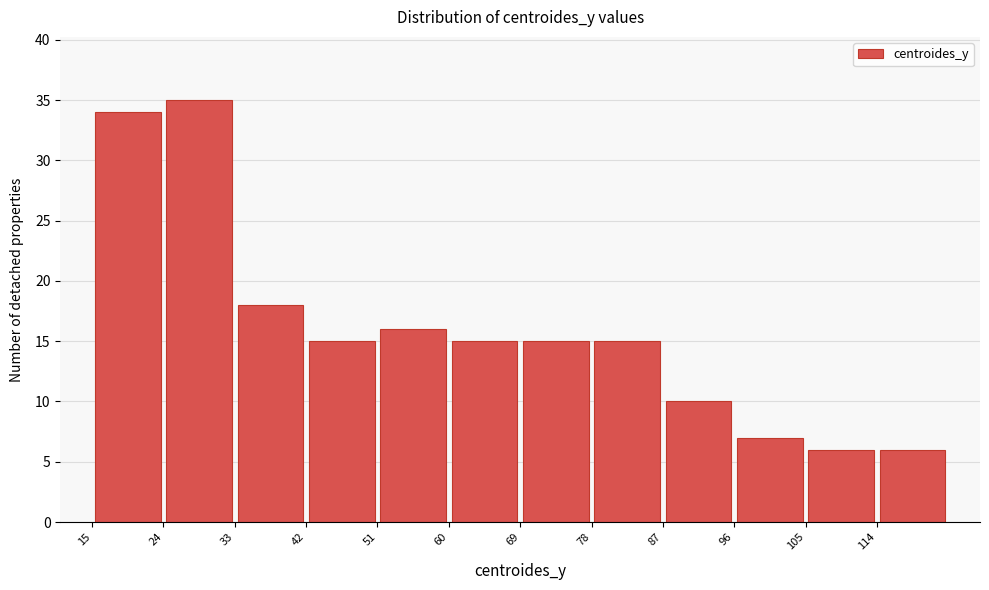

Reading left to right, list every bar in this chart as the range it spans on the x-axis followed by its height. The values are not printed on the chart, so give them approximately, as read against the axis.

15 to 24: 34
24 to 33: 35
33 to 42: 18
42 to 51: 15
51 to 60: 16
60 to 69: 15
69 to 78: 15
78 to 87: 15
87 to 96: 10
96 to 105: 7
105 to 114: 6
114 to 123: 6